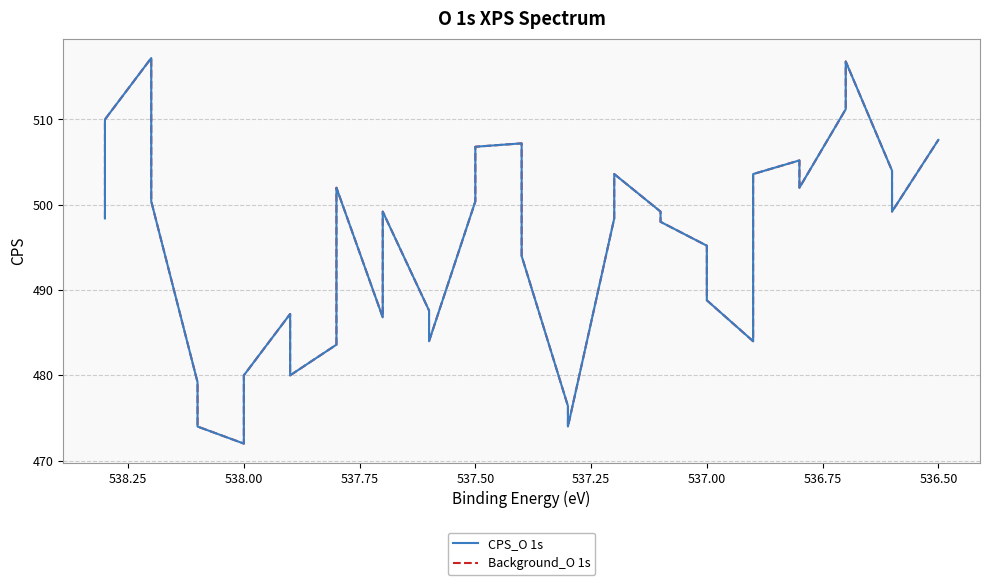

What are all the series names shown in the legend?

CPS_O 1s, Background_O 1s